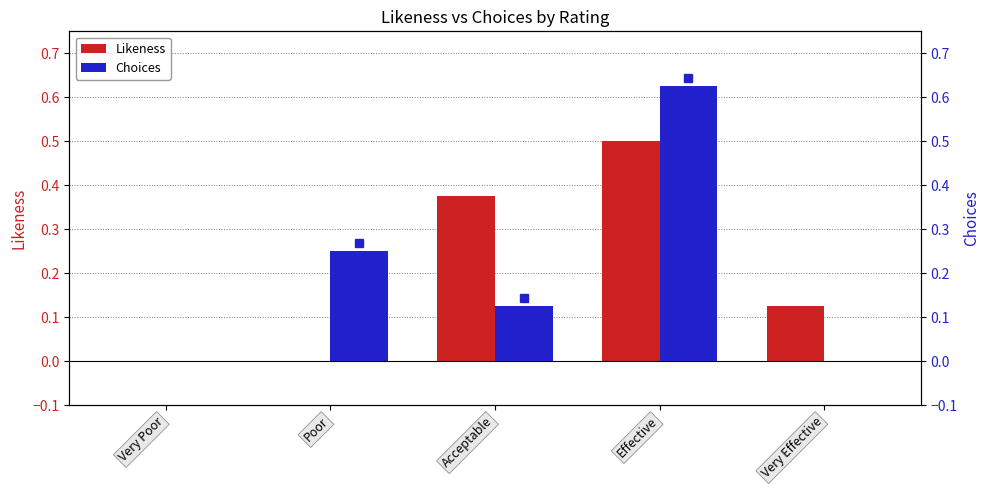

How many groups of bars are there?

5